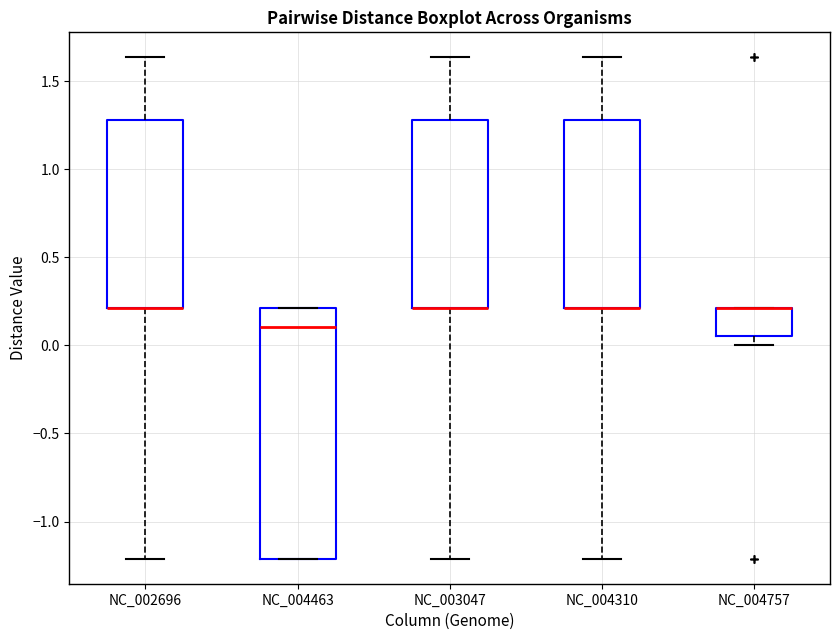

Reading left to right, transcribe this box plot: for each box, give where its median line is, the range the box spans, and where its two whiskers end, as read against the y-axis. The values are not printed on the chart, so give them approximately, as read against the axis.

NC_002696: median 0.20 (drawn on the box's lower edge), box 0.20 to 1.30, whiskers -1.20 to 1.65
NC_004463: median 0.10, box -1.20 to 0.20, whiskers -1.20 to 0.20
NC_003047: median 0.20 (drawn on the box's lower edge), box 0.20 to 1.30, whiskers -1.20 to 1.65
NC_004310: median 0.20 (drawn on the box's lower edge), box 0.20 to 1.30, whiskers -1.20 to 1.65
NC_004757: median 0.20 (drawn on the box's upper edge), box 0.05 to 0.20, whiskers 0.00 to 0.20